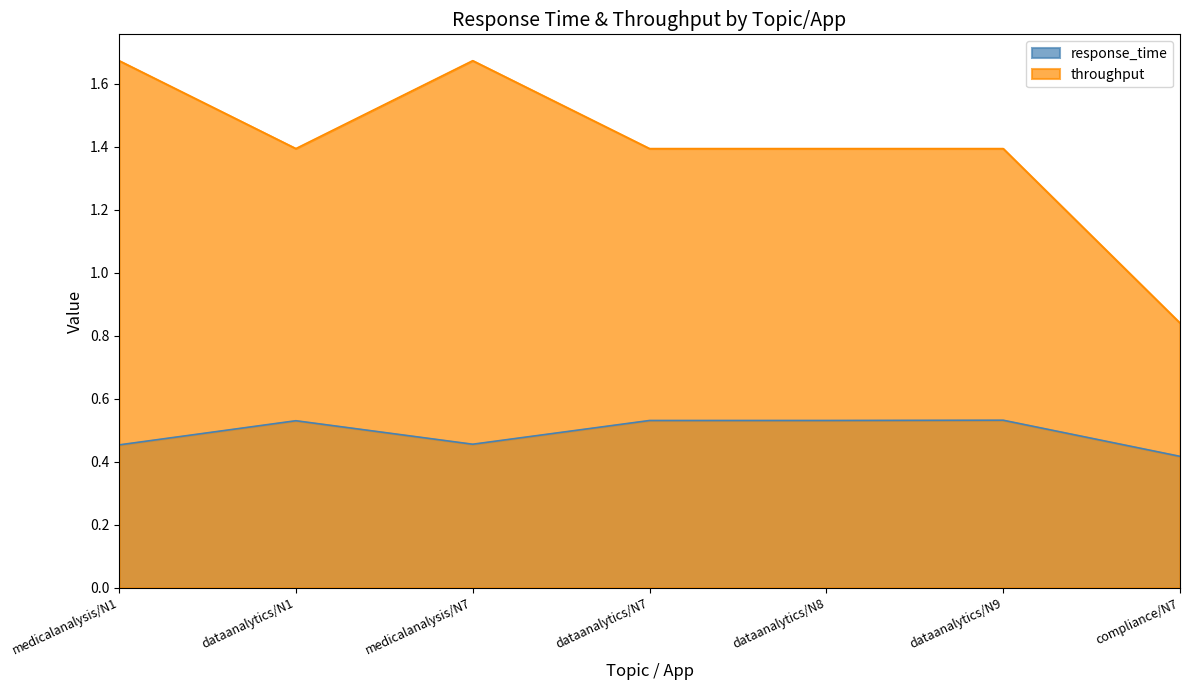

How many lines are shown in the chart?

2